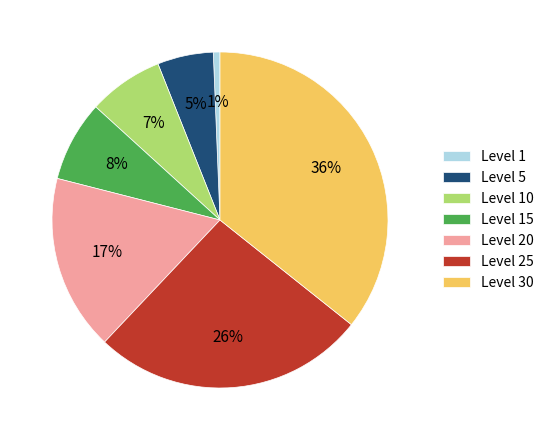

The Level 30 slice represents 41% of the pie. True or false?

False